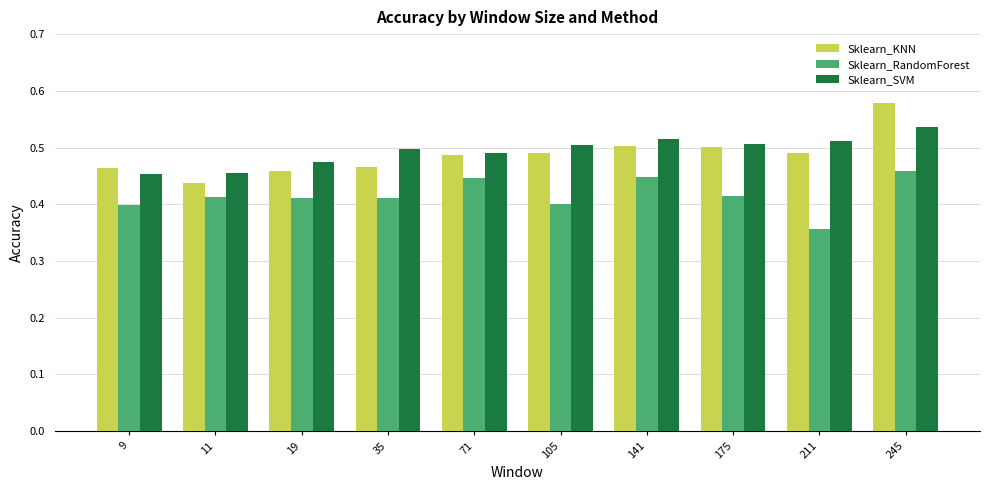

Where is Sklearn_RandomForest nearest to the value 0?

211